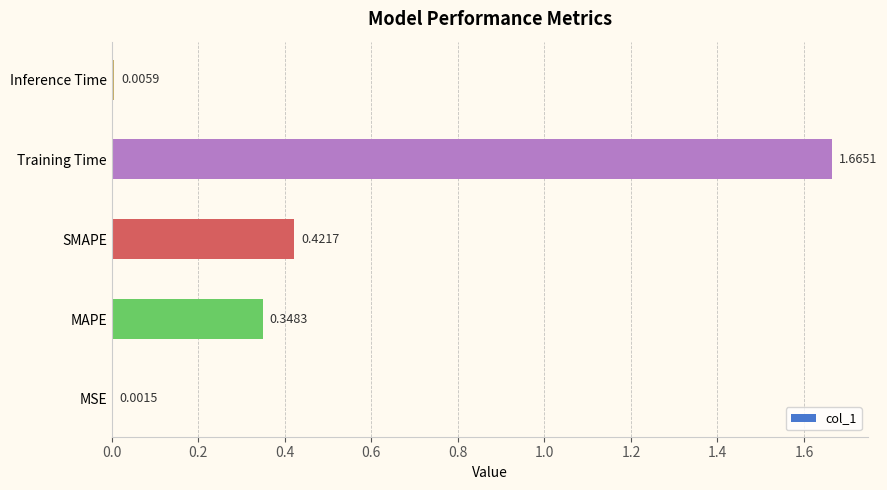

What is the change in value from MSE to SMAPE?

+0.4